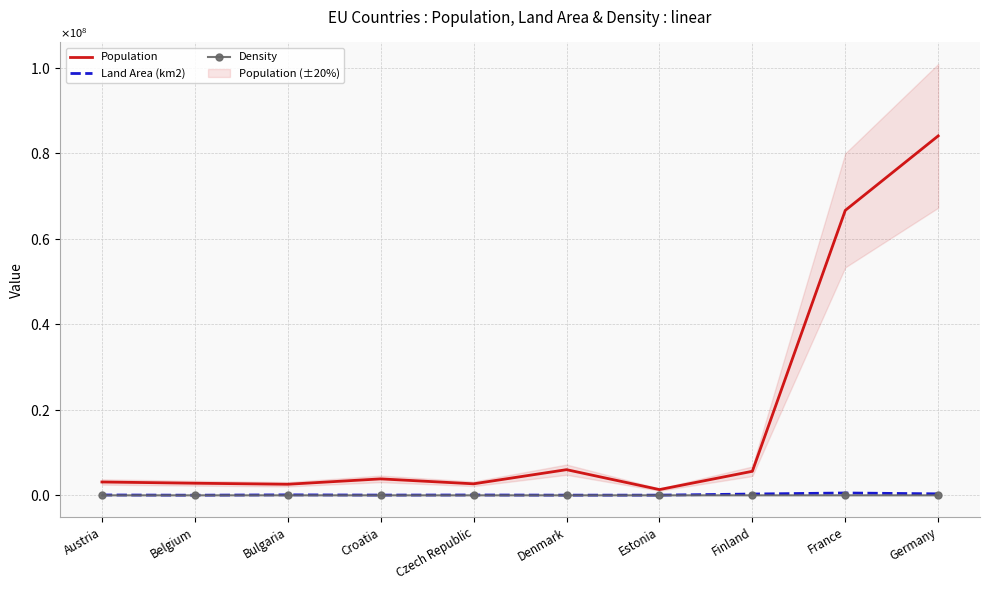

What is the spread (max minus min) of values at Finland?

5623310.5